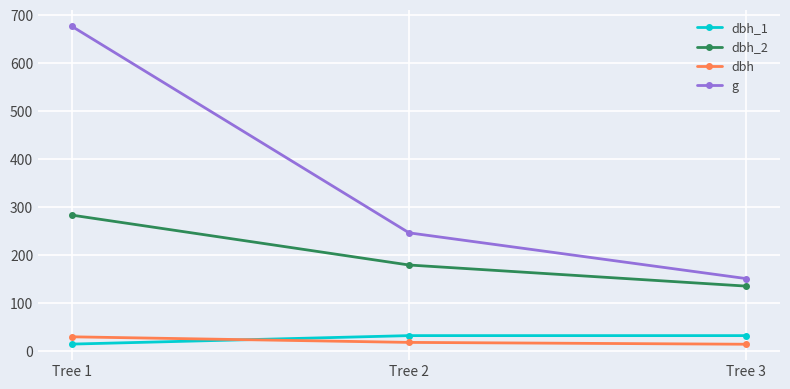

What are all the series names shown in the legend?

dbh_1, dbh_2, dbh, g